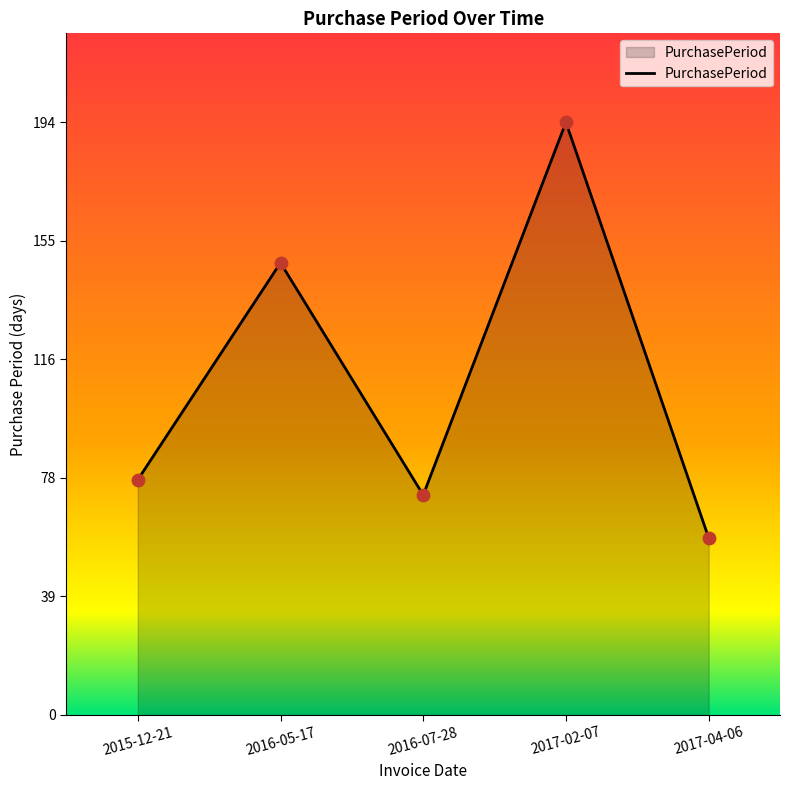

What is the ratio of the value at 2017-04-06 to the value at 2015-12-21?

0.8